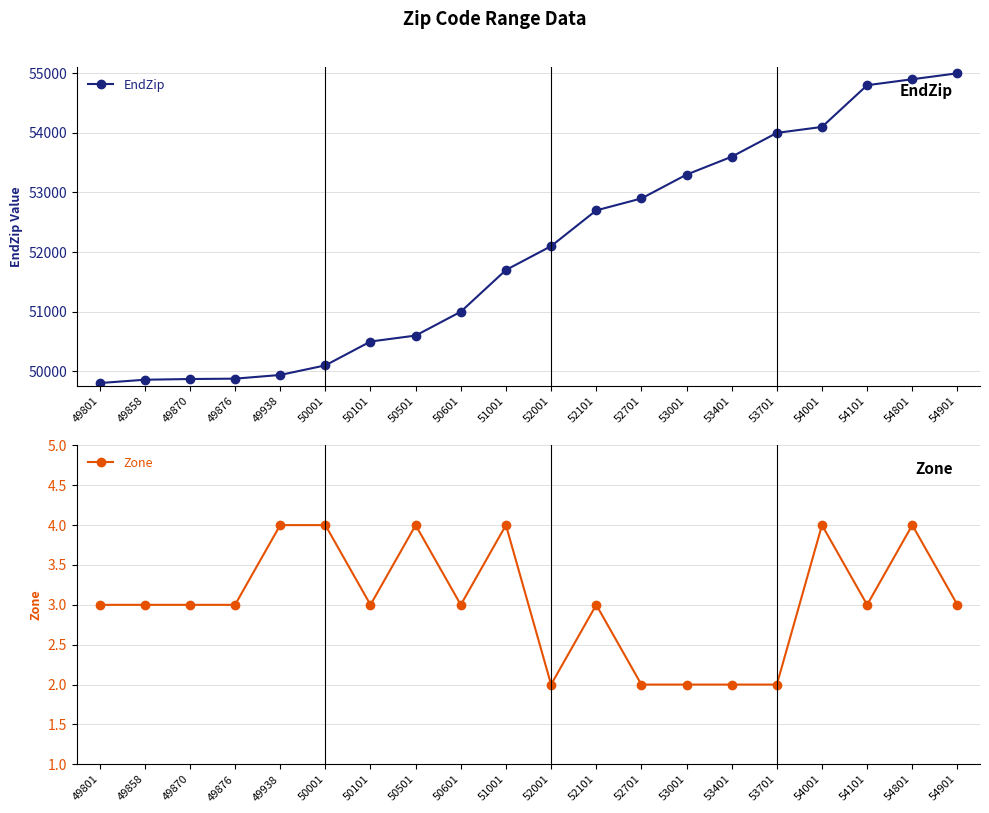

True or false: Zone and EndZip cross at least once.

False